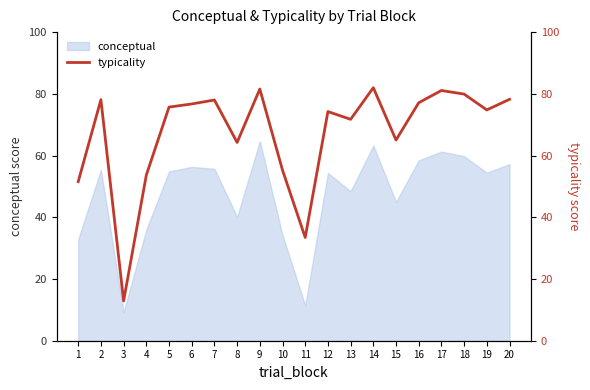

Approximately how many times larger is the value at 13 compared to 10?

1.3